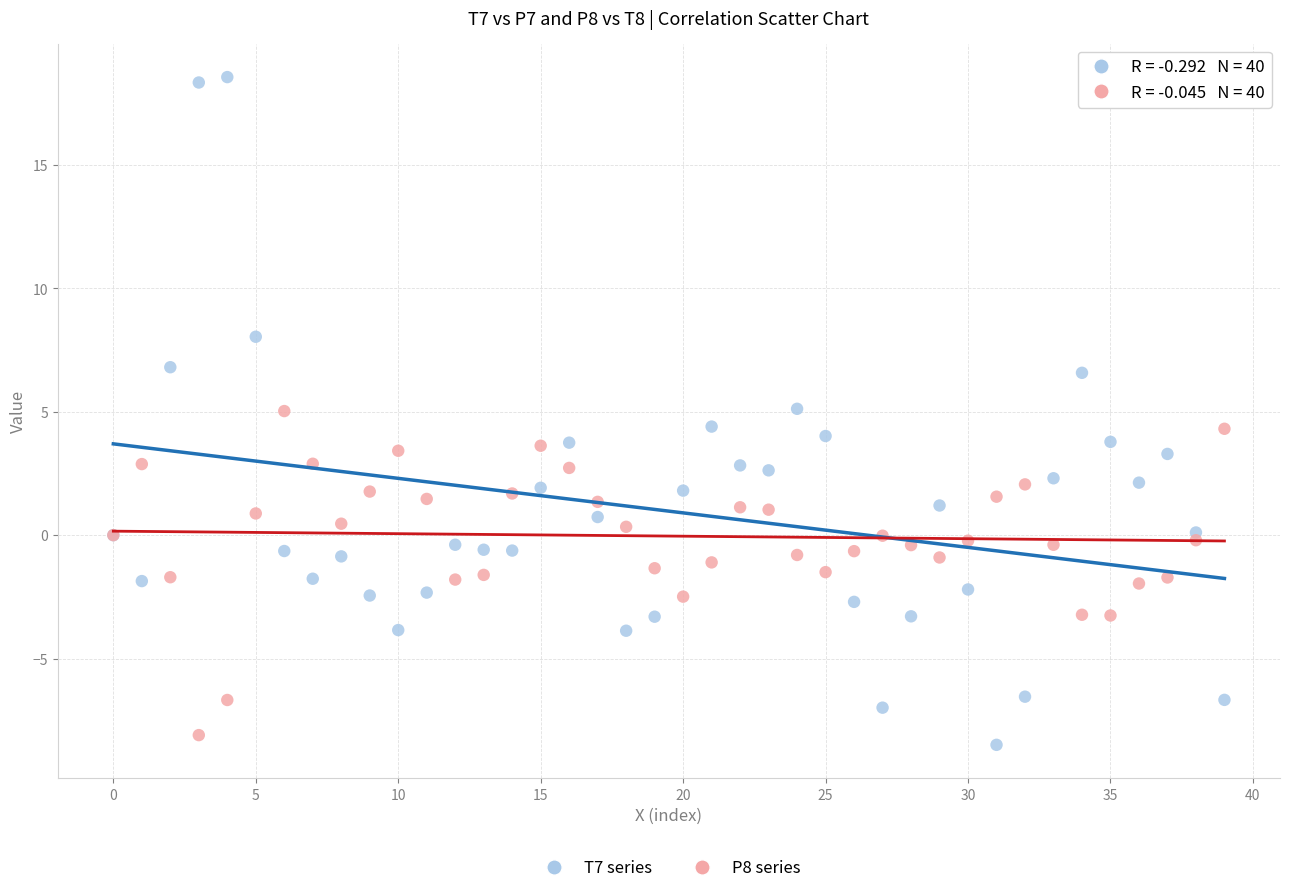

Which series reaches the maximum Y coordinate?

T7 series